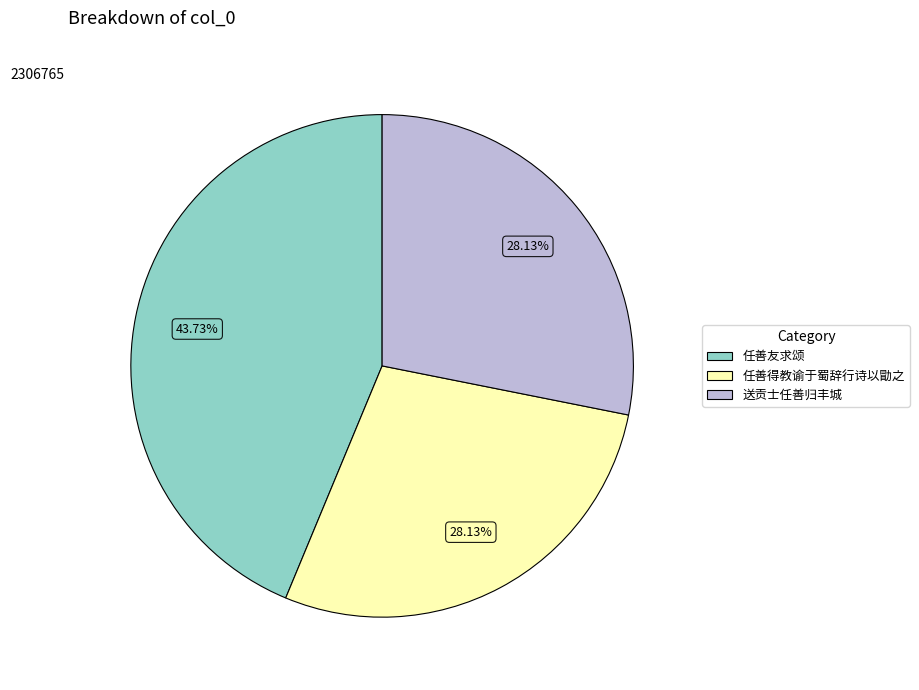

What is the largest slice in the pie chart?

任善友求颂